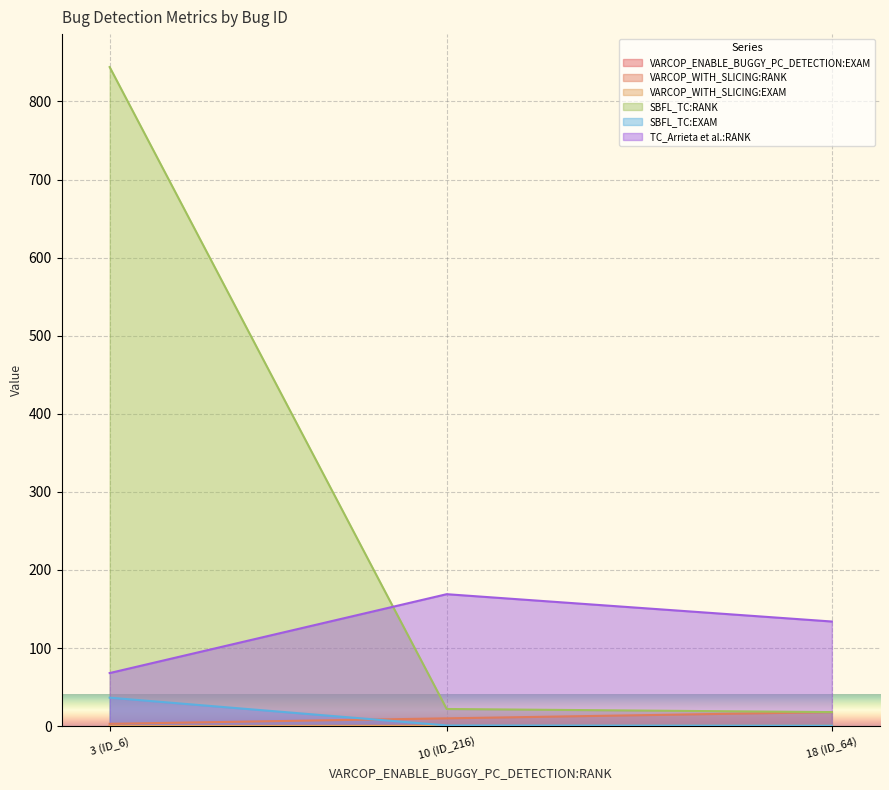

Between ID_64 and ID_216, which is larger?

ID_64